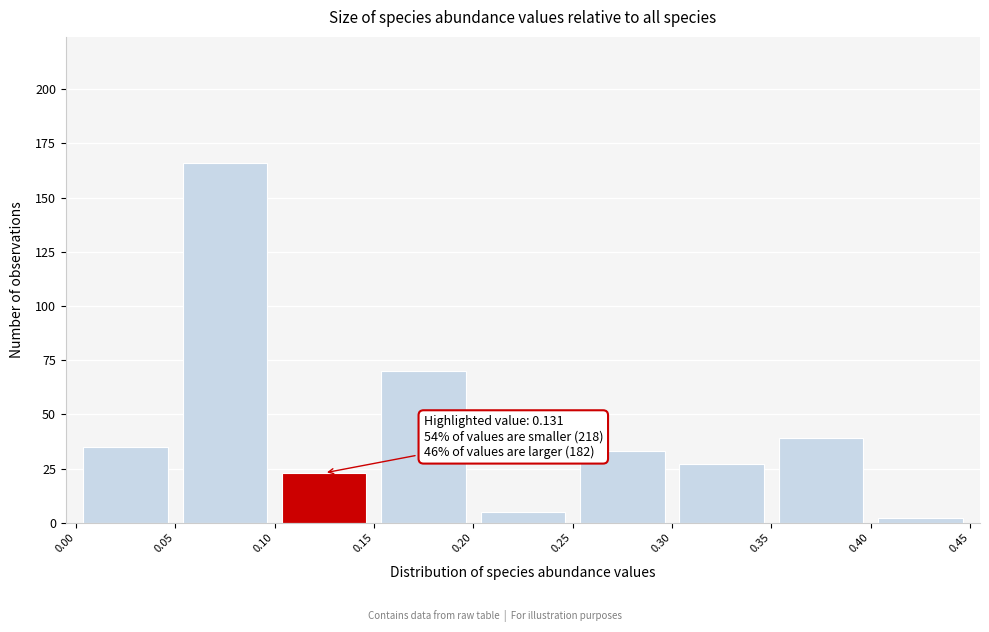

Over which range of the x-axis is the bar tallest?

0.05 to 0.10